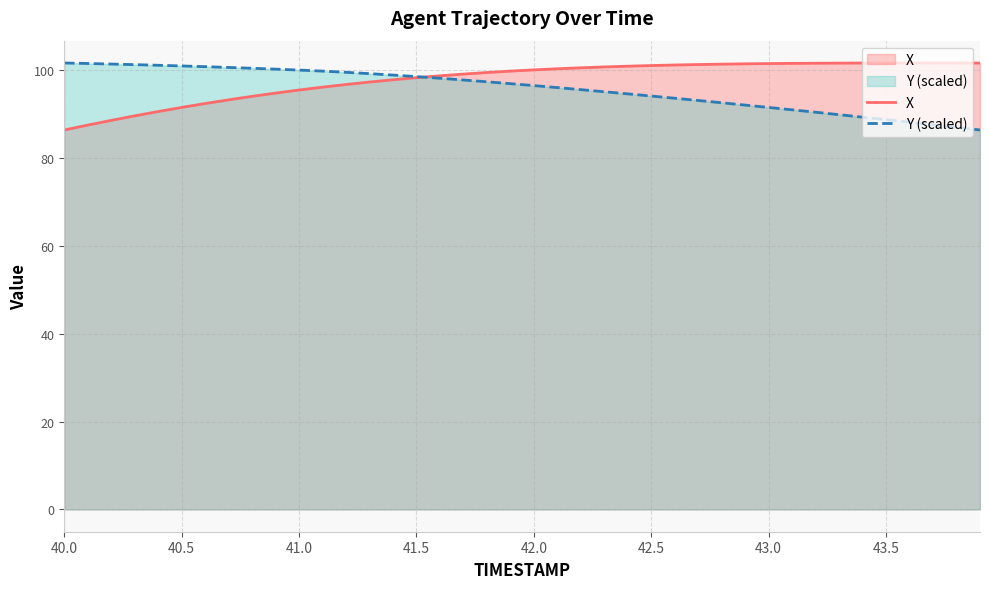

What is the spread (max minus min) of values at 40.5?

9.4